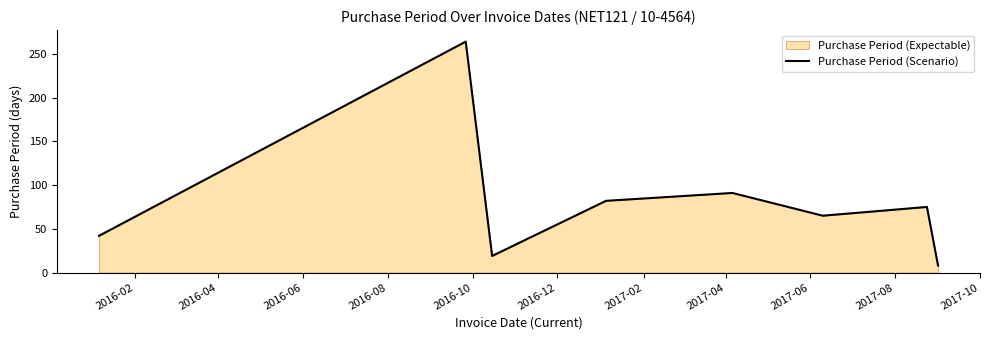

True or false: there are more than 0 points higher than both neighbors.

True